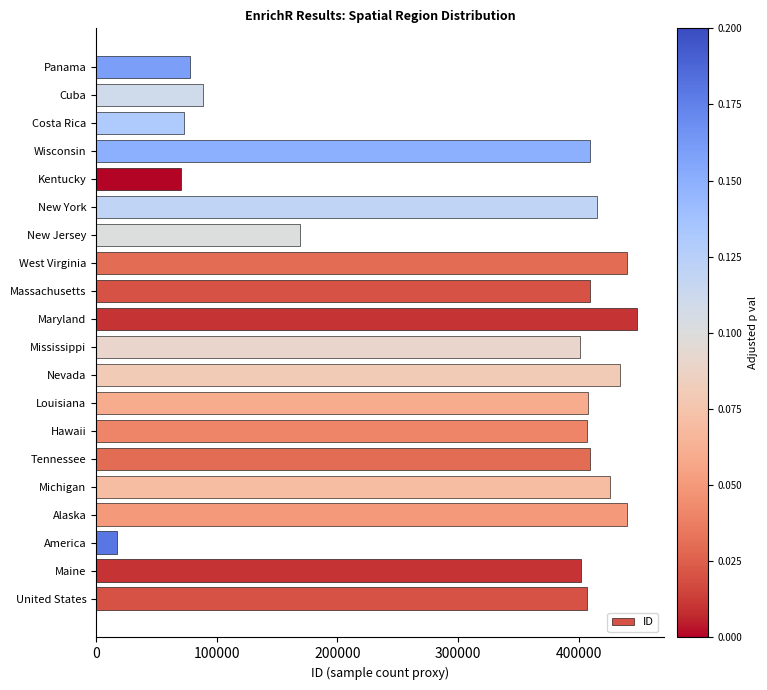

What is the minimum value shown in the chart?

16917